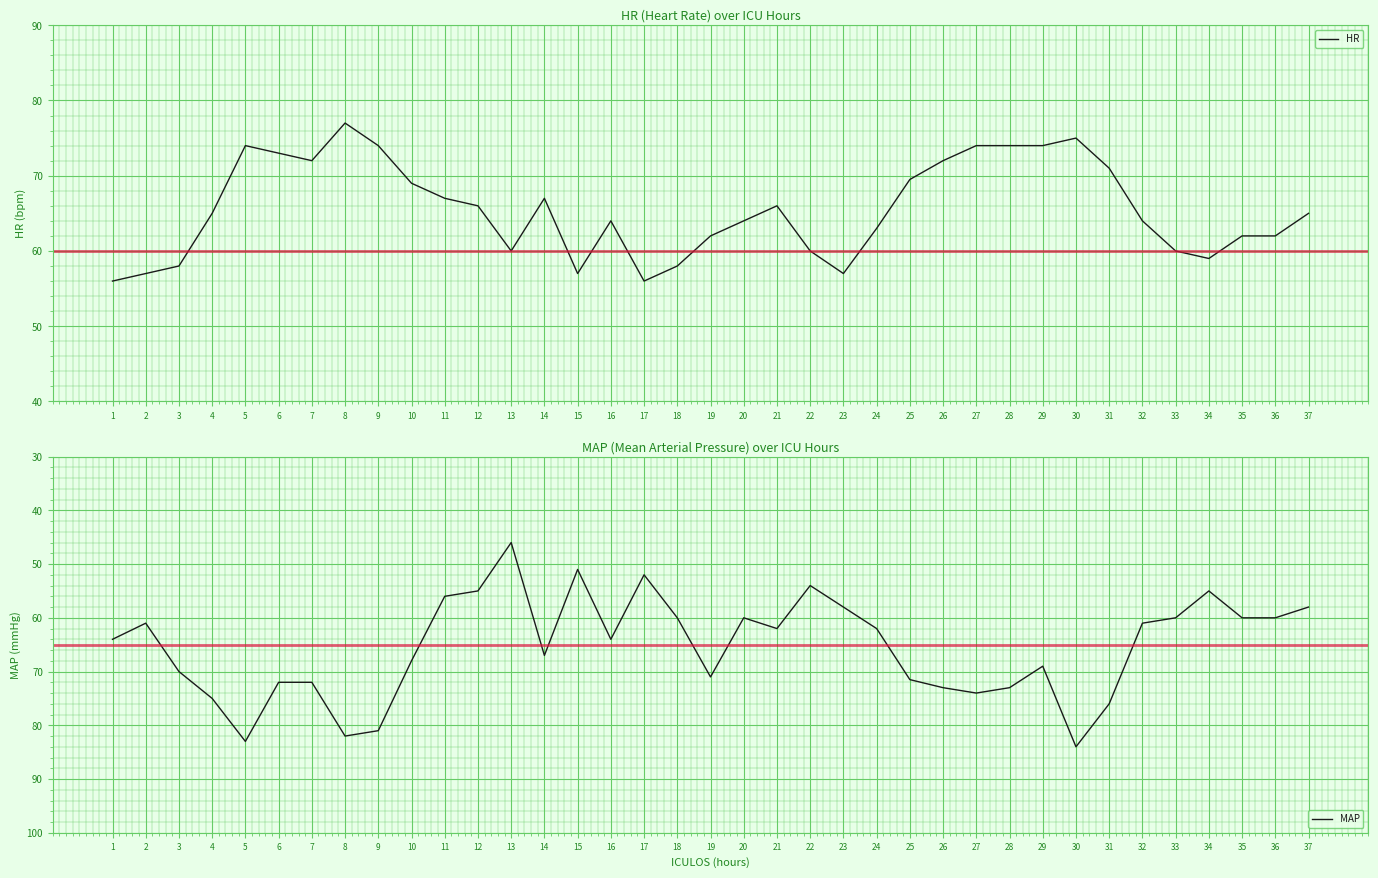

What is the difference between the maximum and minimum values in the HR series?

21.0